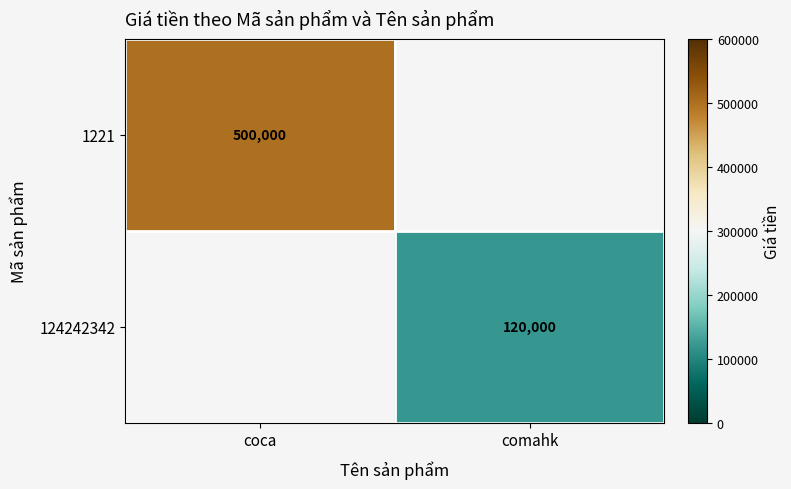

The 1221 series shows 500000 at coca. True or false?

True